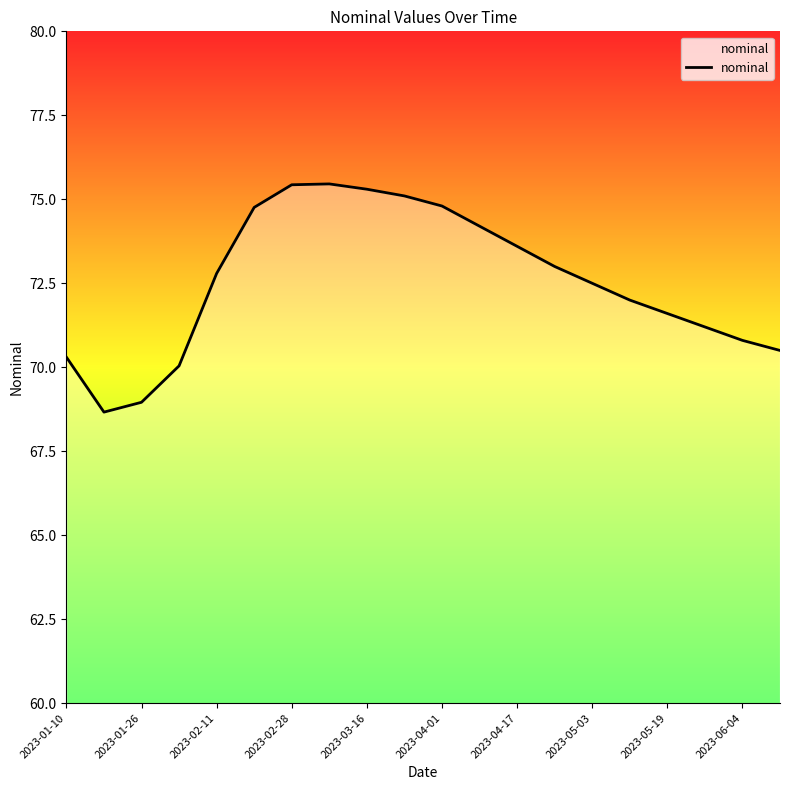

What is the difference between the maximum and minimum values?

6.8